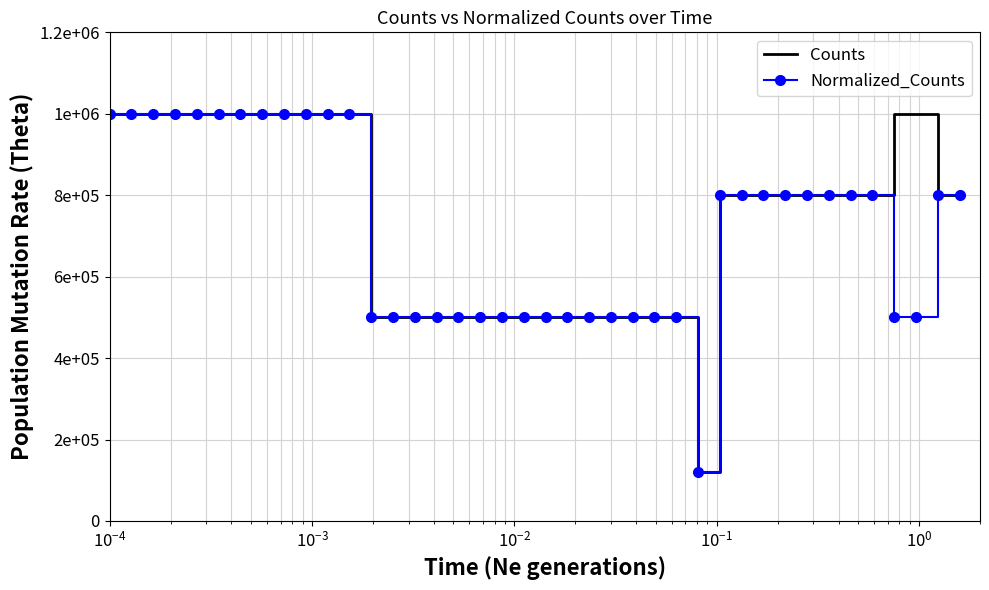

What is the sum of all Counts values?

29620000